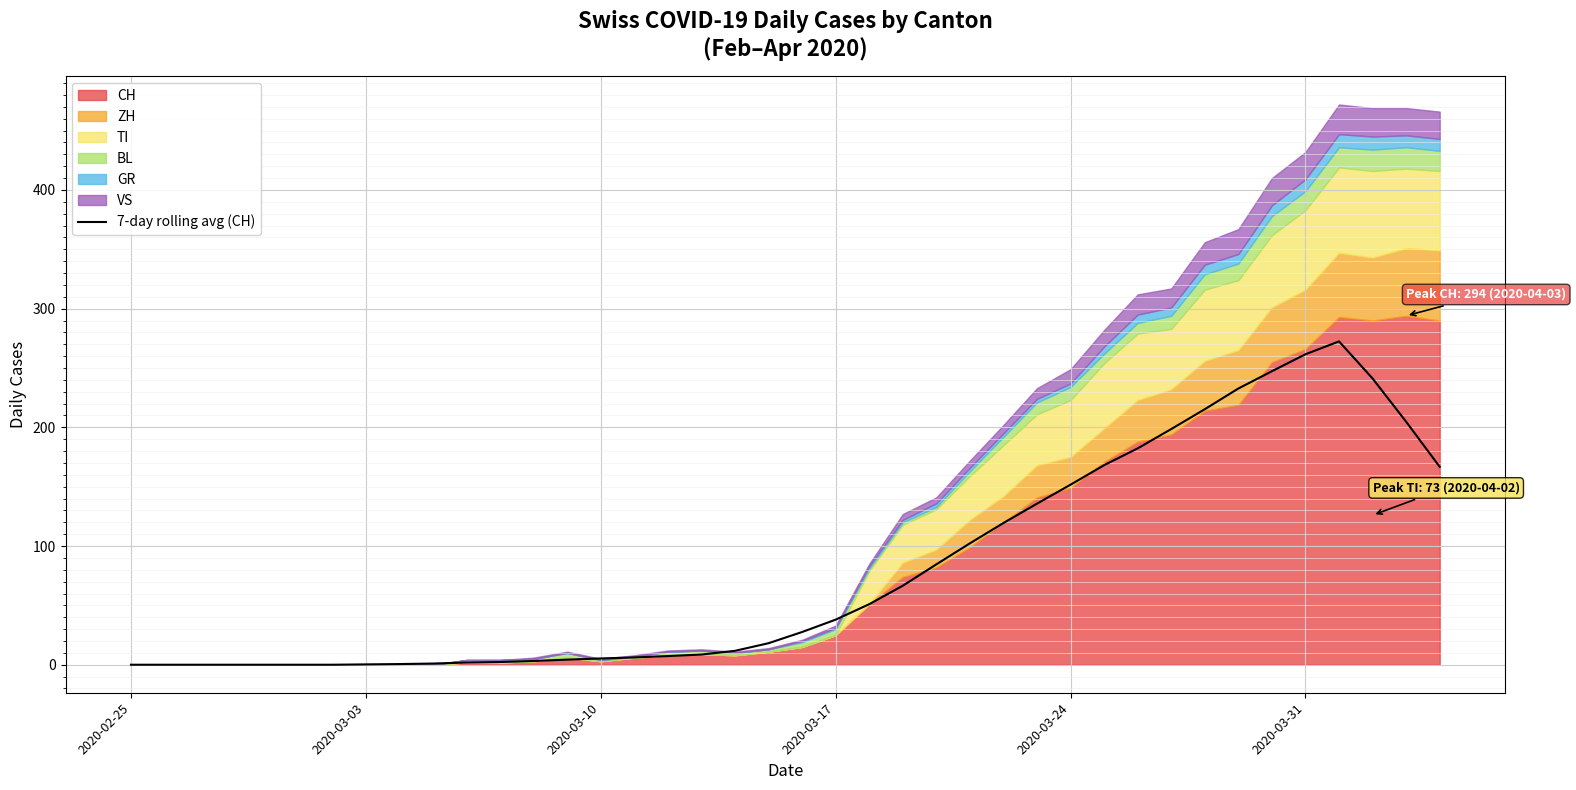

True or false: the data has more than 2 interior local peaks.

False